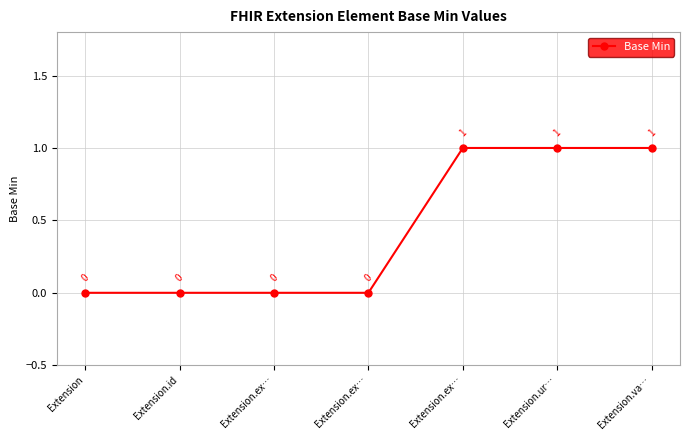

What is the maximum value shown in the chart?

1